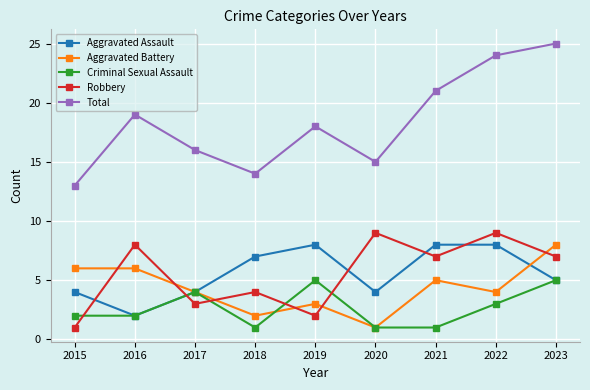

True or false: Criminal Sexual Assault has more than 1 interior local peaks.

True